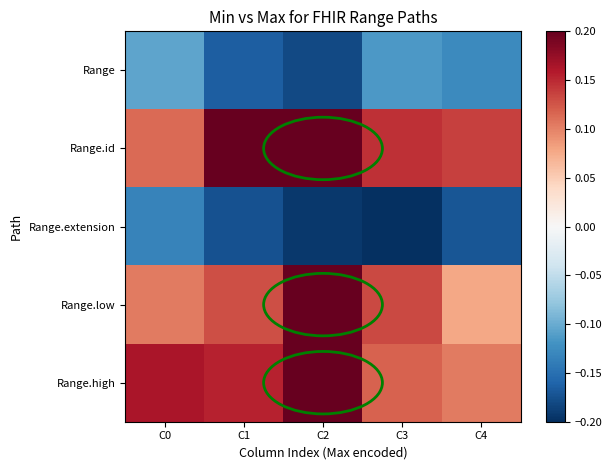

What is the spread (max minus min) of values at C4?

0.3